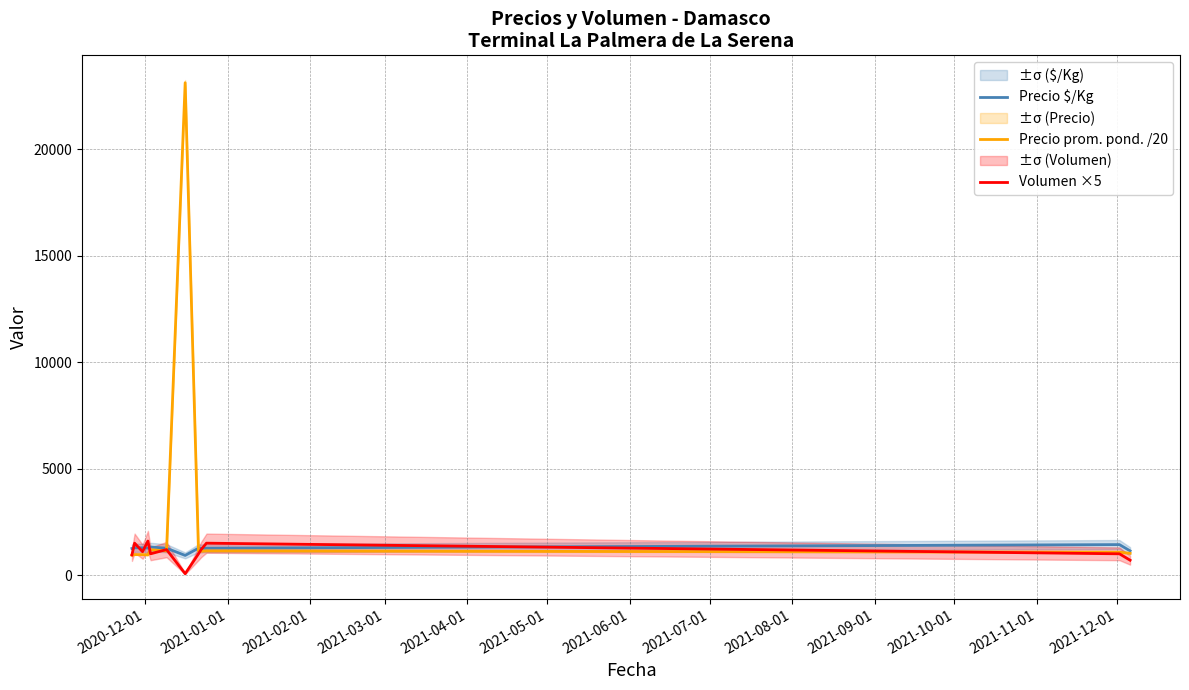

True or false: Precio $/Kg and Volumen ×5 intersect in this chart.

True